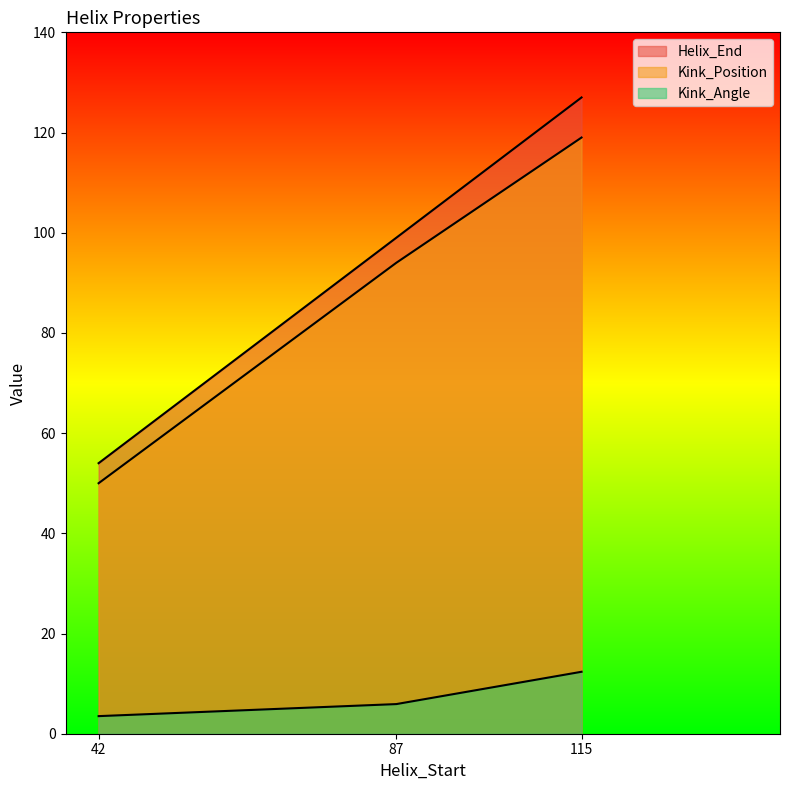

Which series changed the most between 42 and 87?

Helix_End